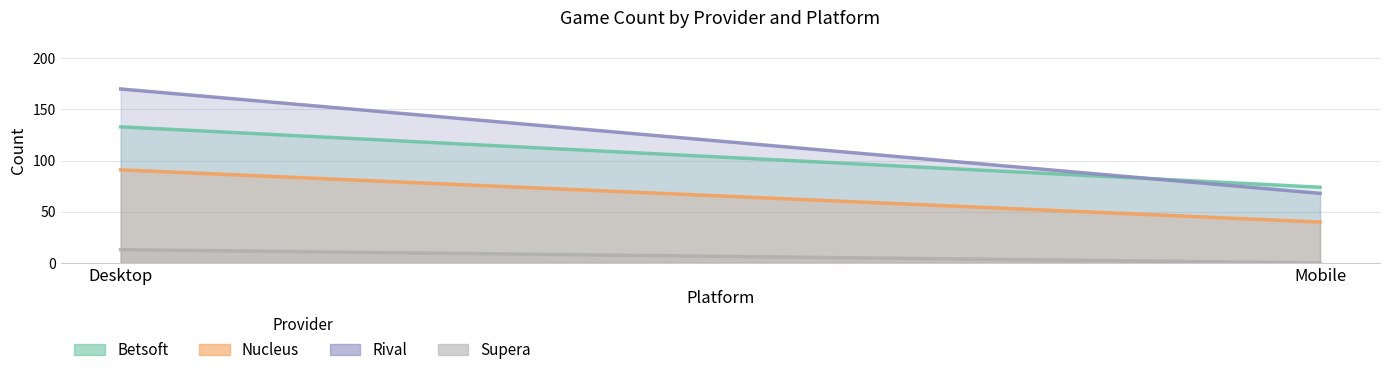

Reading left to right, transcribe all the data shown in this chart.

betsoft: 133	74
nucleus: 91	40
rival: 170	68
supera: 13	0